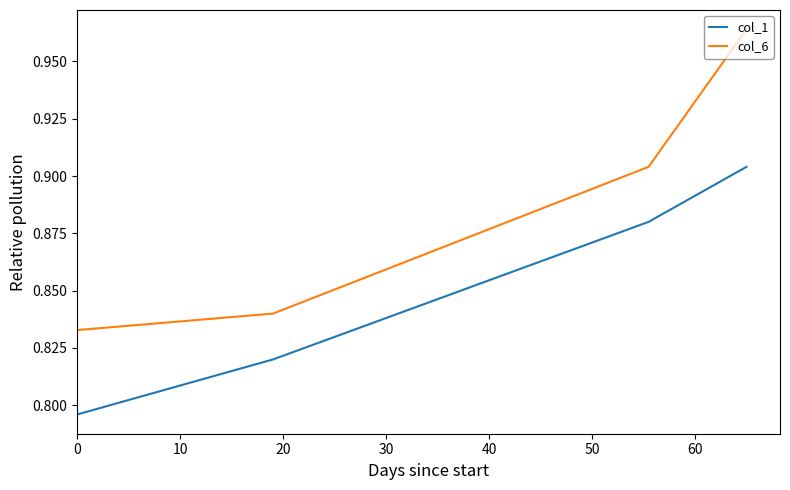

Which series has the widest spread of values?

col_6